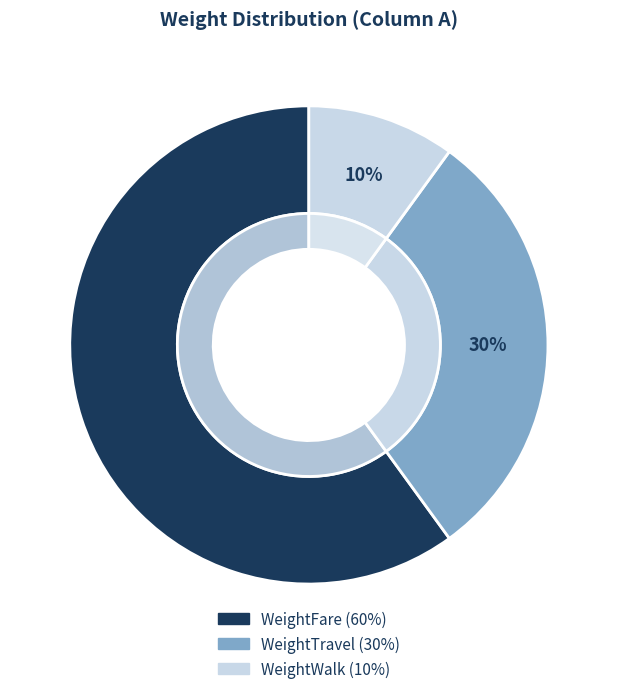

Combined, do WeightFare and WeightTravel account for over 50%?

Yes